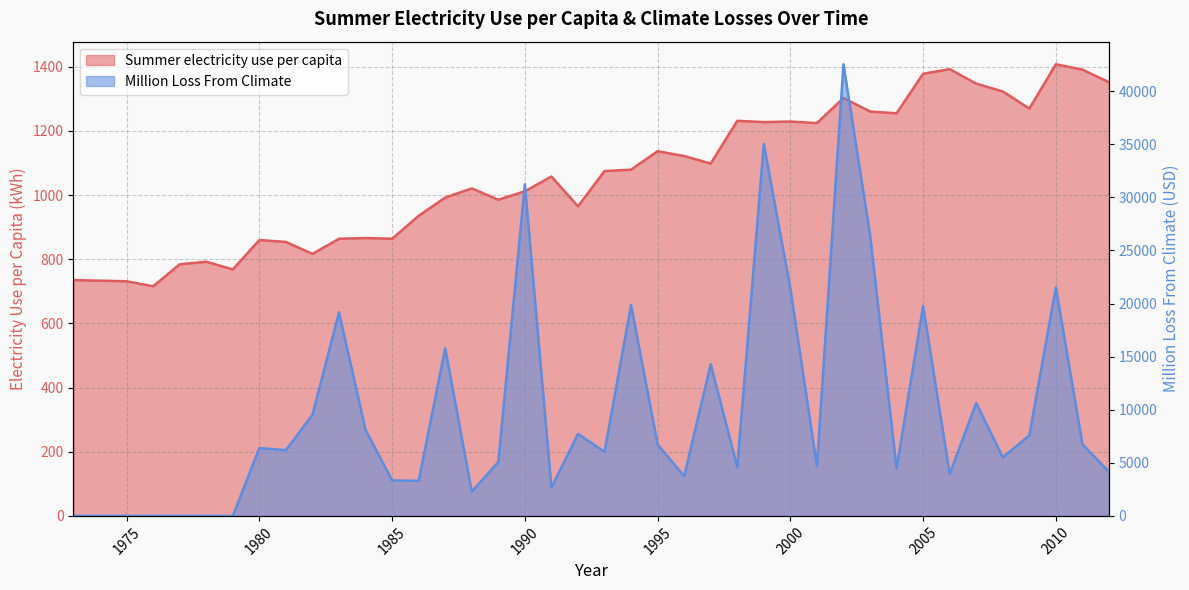

What are all the series names shown in the legend?

Summer electricity use per capita, Million Loss From Climate